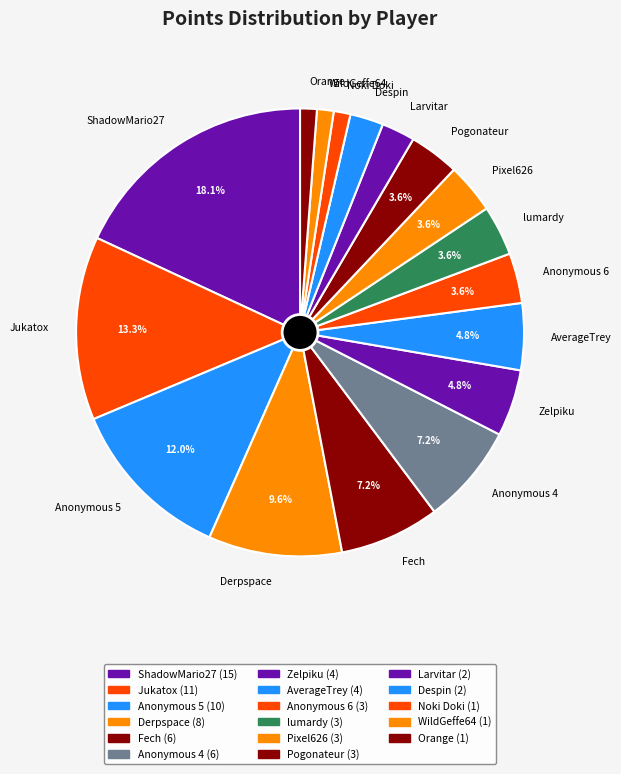

Does Orange represent more than half of the total?

No